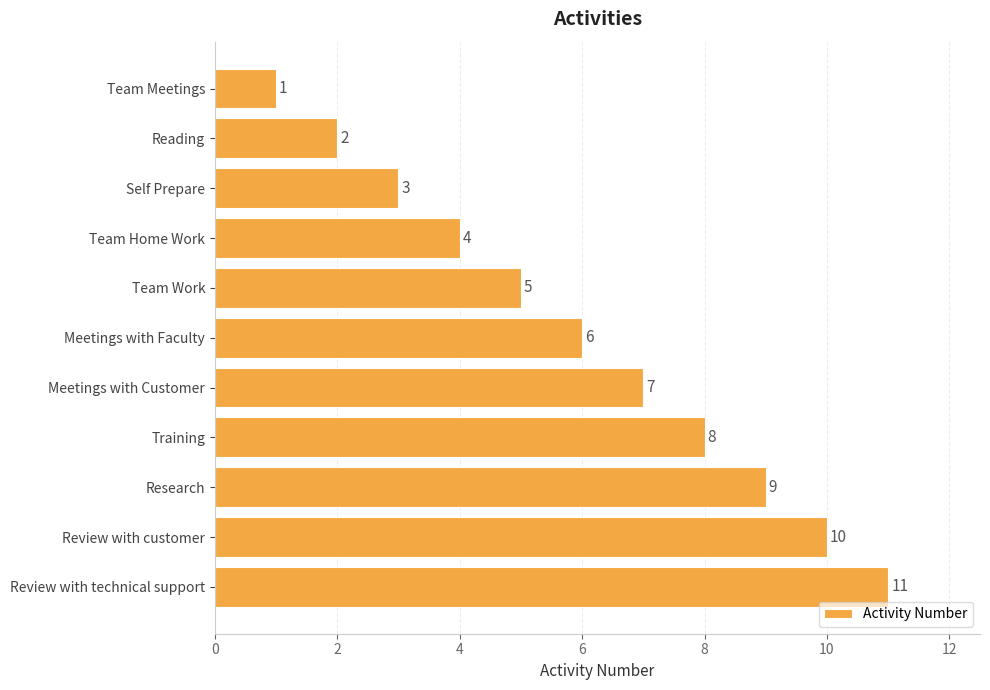

Between Reading and Meetings with Faculty, which is larger?

Meetings with Faculty